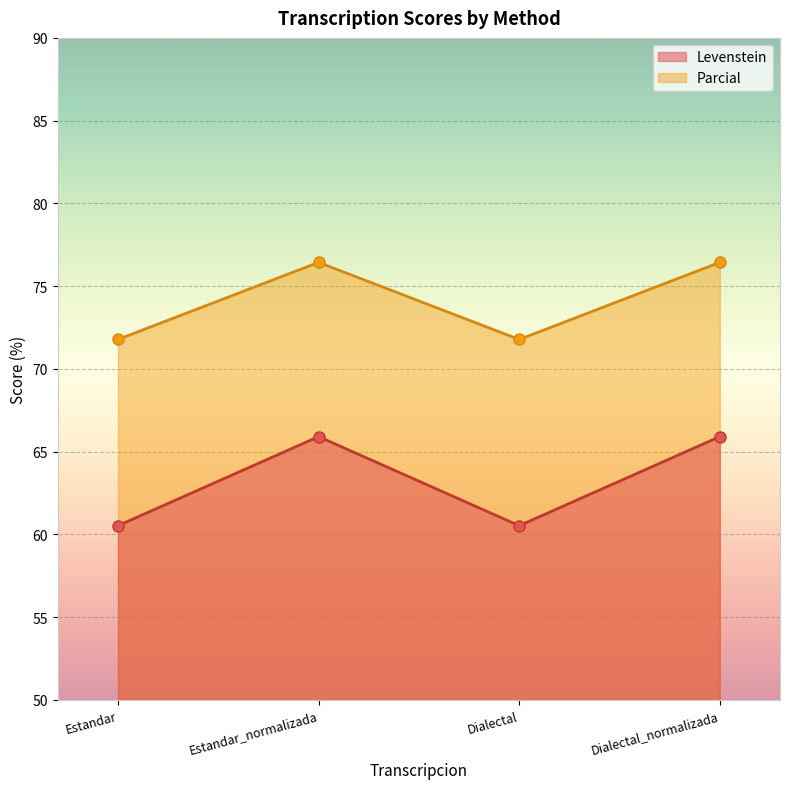

At which category is the sum across all series the highest?

Estandar_normalizada